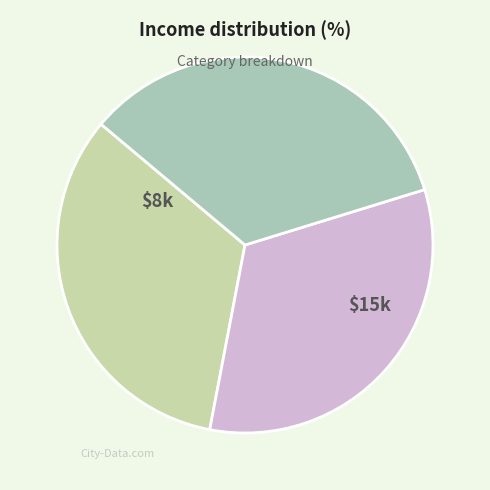

How many segments does this pie chart have?

3